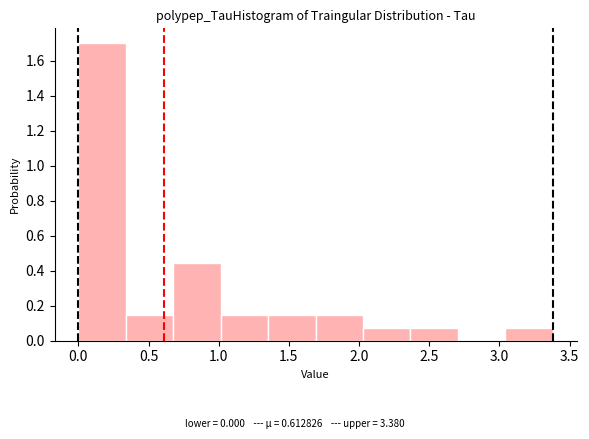

Reading left to right, transcribe this chart: for each bar, give the range it covers on the x-axis and its height. Neither the bar edges nor the heights are printed on the chart, so give them approximately, as read against the axes.

0.00 to 0.35: 1.70
0.35 to 0.70: 0.14
0.70 to 1.00: 0.44
1.00 to 1.35: 0.14
1.35 to 1.70: 0.14
1.70 to 2.05: 0.14
2.05 to 2.35: 0.08
2.35 to 2.70: 0.08
2.70 to 3.05: 0
3.05 to 3.40: 0.08